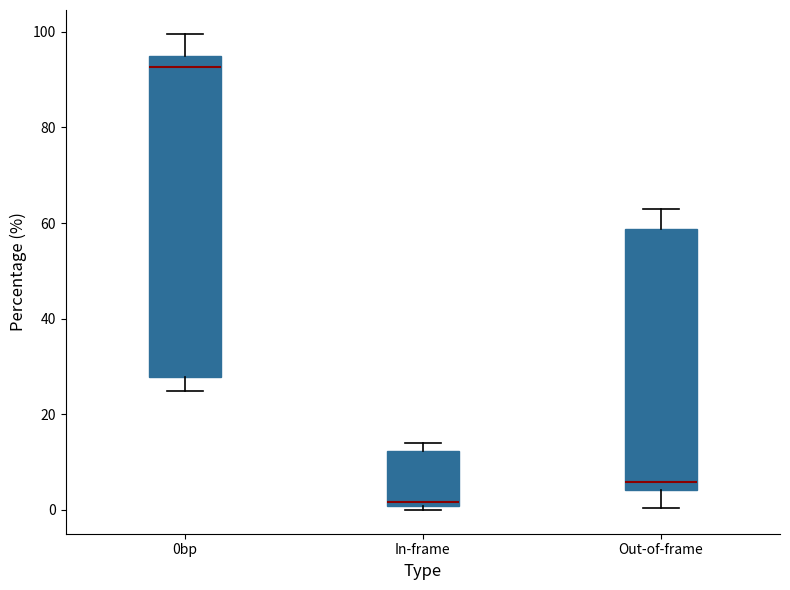

Reading left to right, transcribe this box plot: for each box, give where its median line is, the range the box spans, and where its two whiskers end, as read against the y-axis. The values are not printed on the chart, so give them approximately, as read against the axis.

0bp: median 92, box 28 to 94, whiskers 24 to 100
In-frame: median 2, box 0 to 12, whiskers 0 (just below the box's lower edge) to 14
Out-of-frame: median 6, box 4 to 58, whiskers 0 to 64